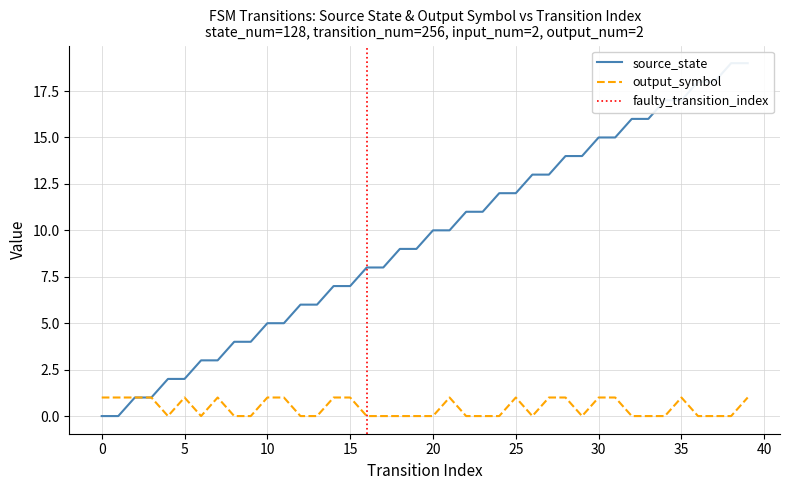

At which label is output_symbol closest to 0?

4